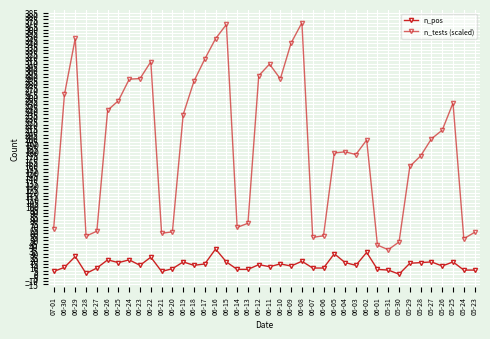

How many data points in n_tests (scaled) are less than 199?

20